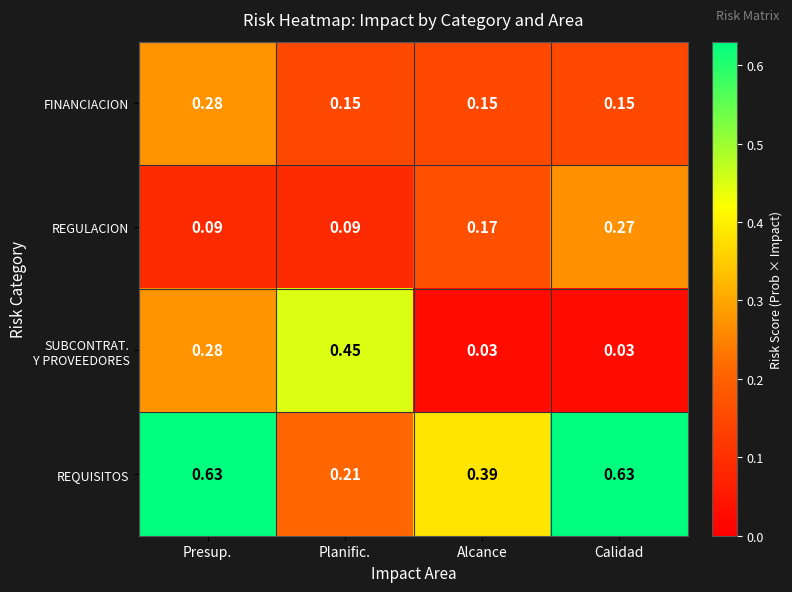

Which series has the largest total across all categories?

REQUISITOS